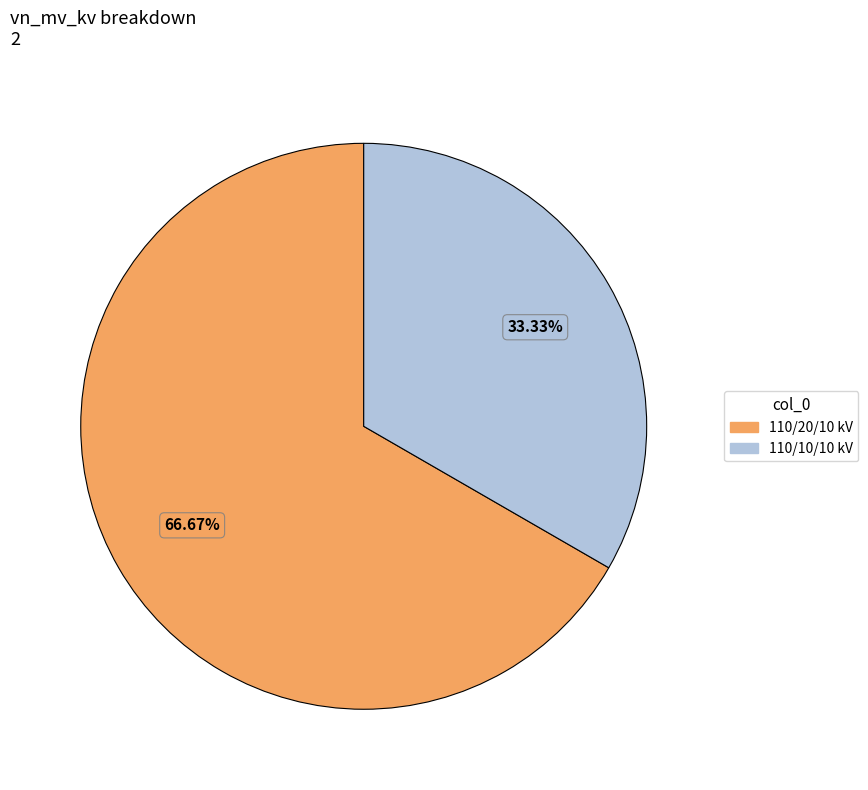

To the nearest percent, what is the difference between the largest and smallest slice percentages?

33%